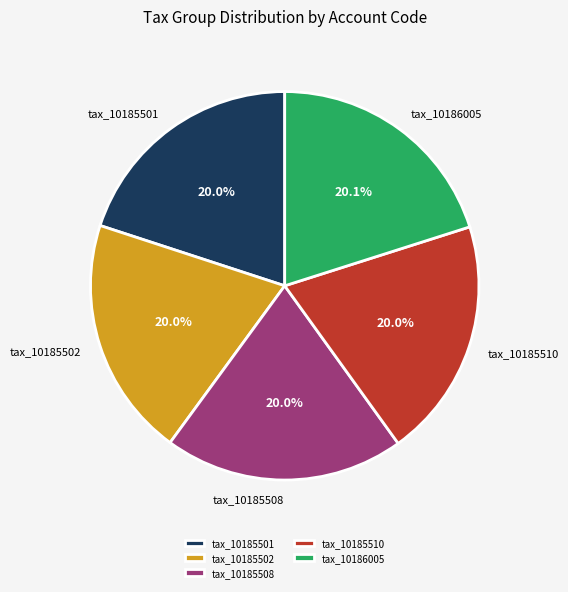

To the nearest percent, what is the combined percentage of tax_10185501 and tax_10185502?

40%